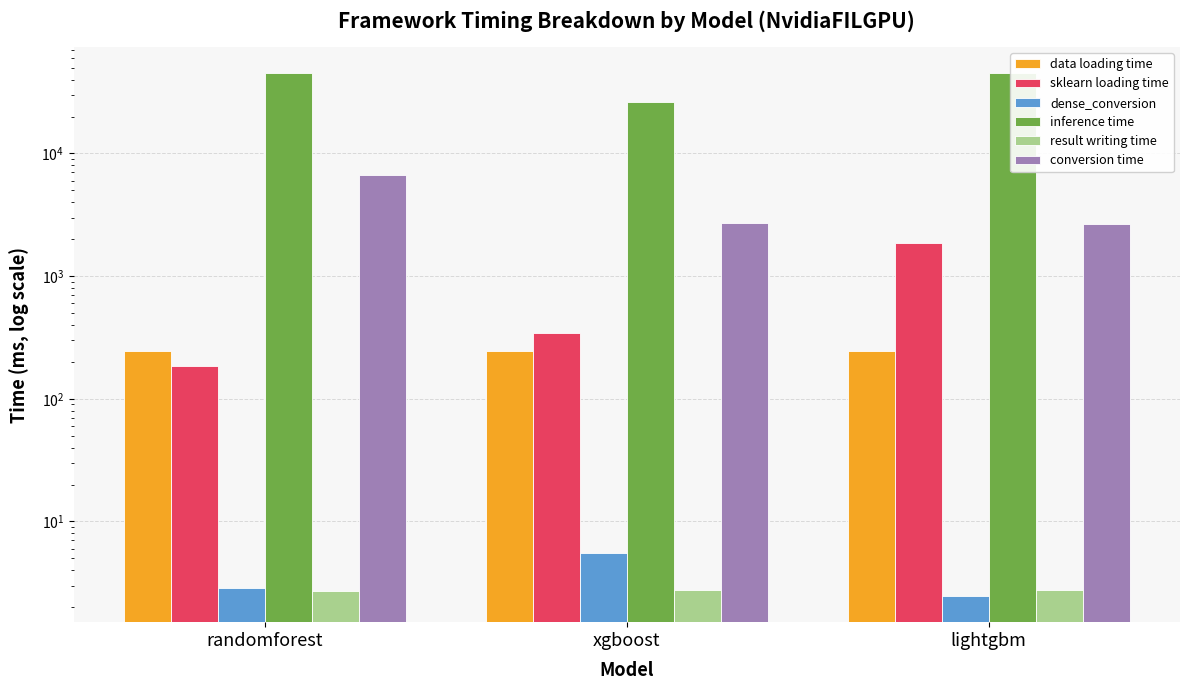

What is the difference between the maximum and minimum values in the data loading time series?

0.3